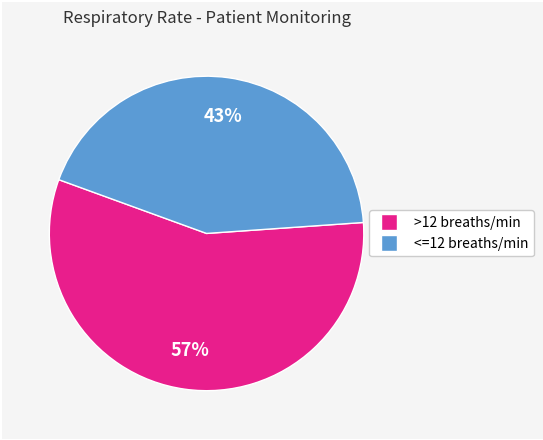

Is there a majority slice in this chart?

Yes